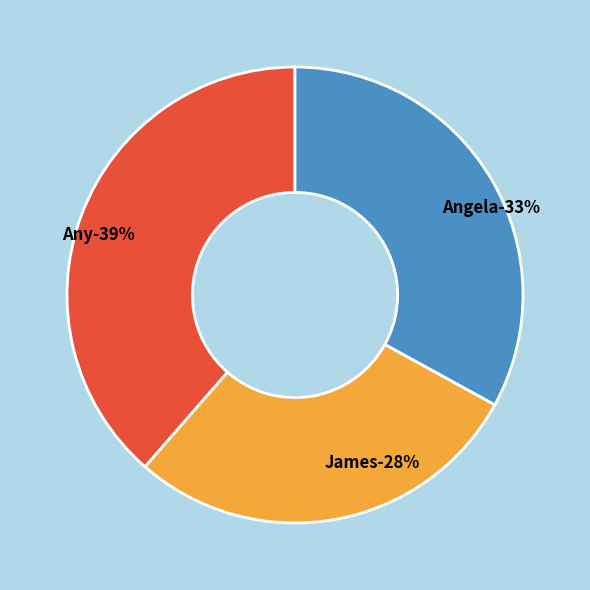

To the nearest percent, what percentage of the pie is Angela?

33%